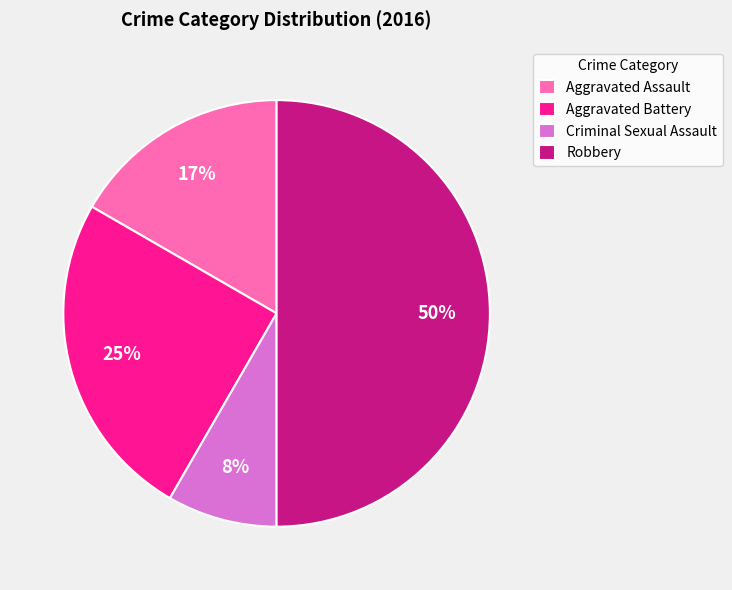

Approximately how many times larger is the value at Robbery compared to Aggravated Battery?

2.0